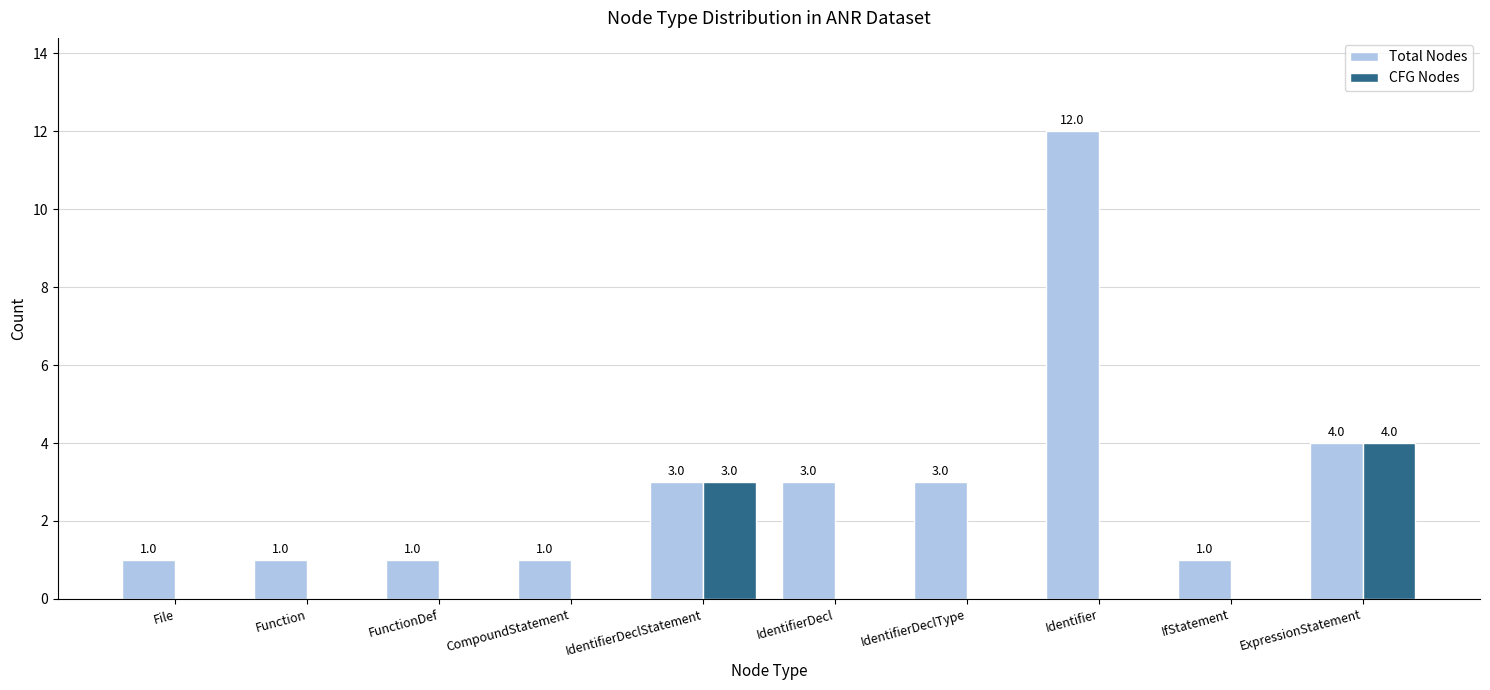

How many distinct data groups are displayed?

2